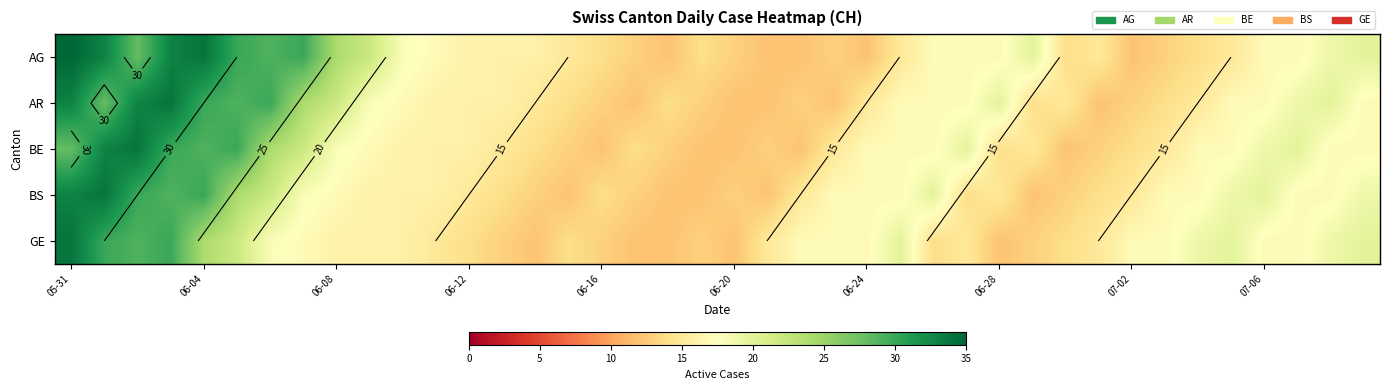

What is the average value of the AR series?

18